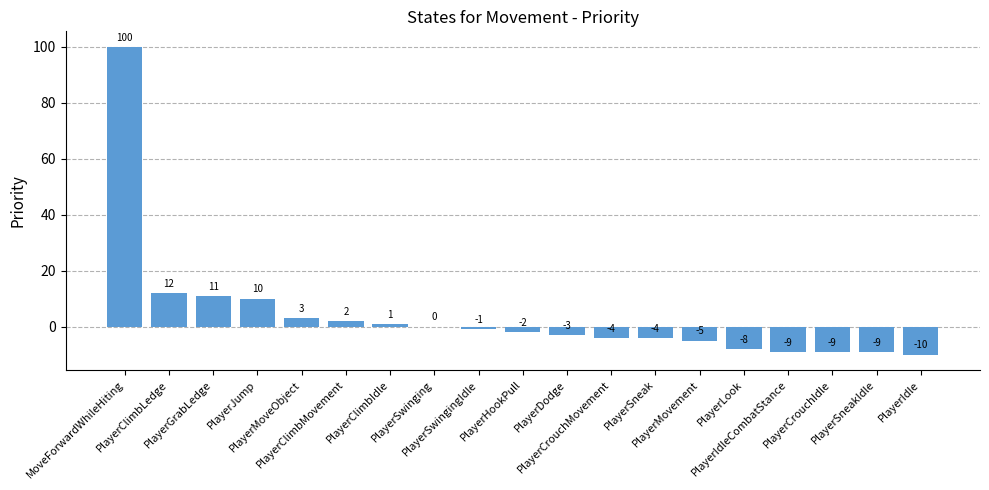

Reading right to left, list all the values displayed in this chart.

PlayerIdle=-10	PlayerSneakIdle=-9	PlayerCrouchIdle=-9	PlayerIdleCombatStance=-9	PlayerLook=-8	PlayerMovement=-5	PlayerSneak=-4	PlayerCrouchMovement=-4	PlayerDodge=-3	PlayerHookPull=-2	PlayerSwingingIdle=-1	PlayerSwinging=0	PlayerClimbIdle=1	PlayerClimbMovement=2	PlayerMoveObject=3	PlayerJump=10	PlayerGrabLedge=11	PlayerClimbLedge=12	MoveForwardWhileHiting=100